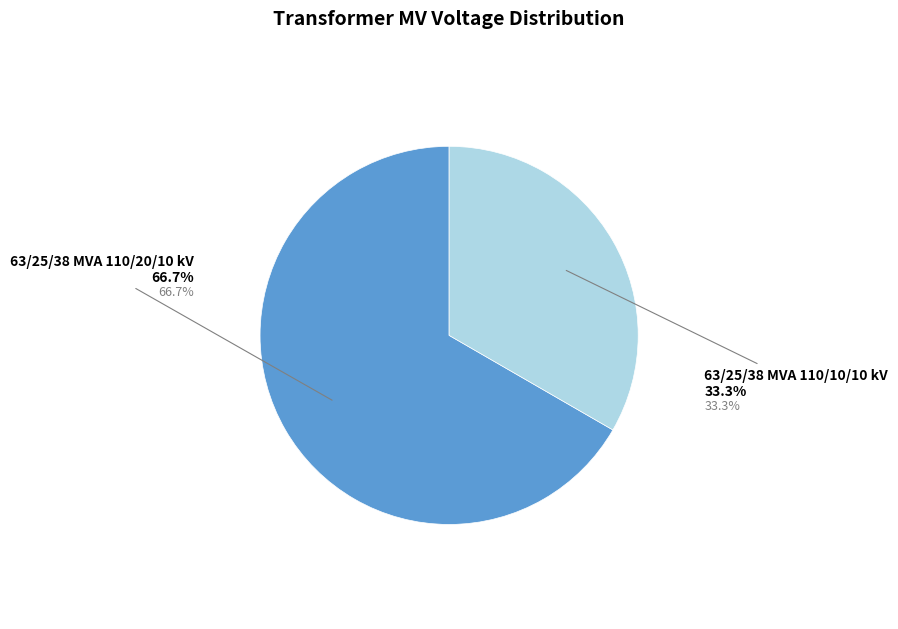

To the nearest percent, what percentage of the pie is 63/25/38 MVA 110/20/10 kV?

67%